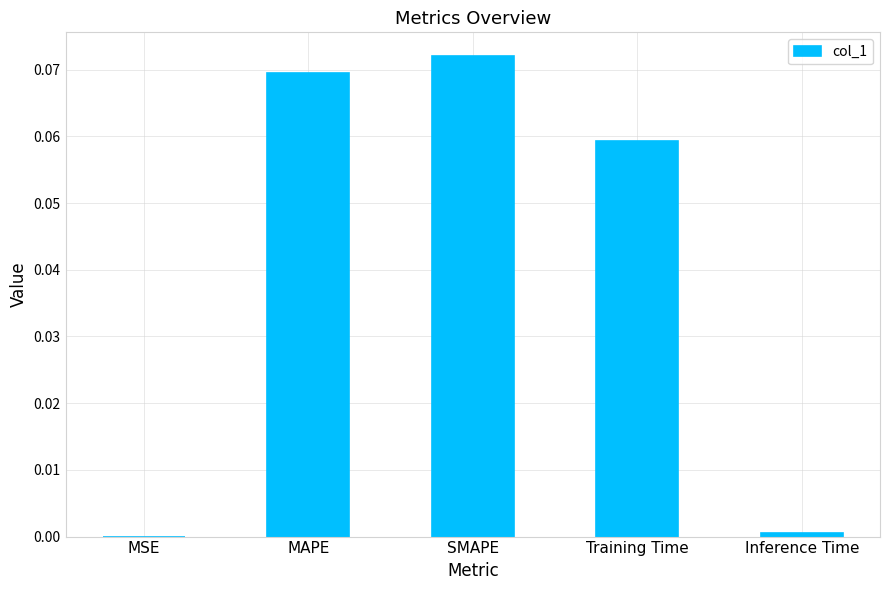

Which category has the highest value across all series?

SMAPE